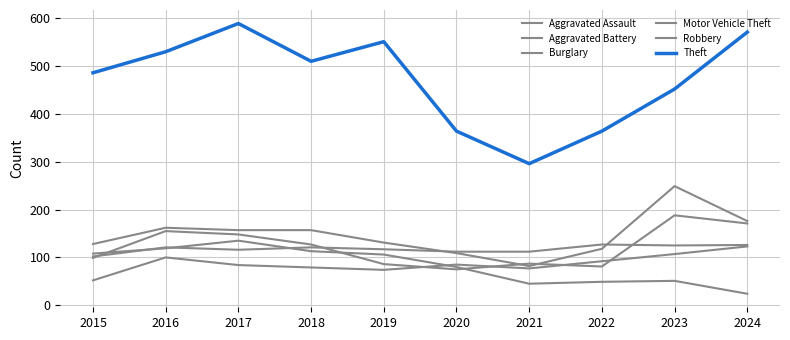

At which category does Aggravated Battery reach its first local peak?

2016